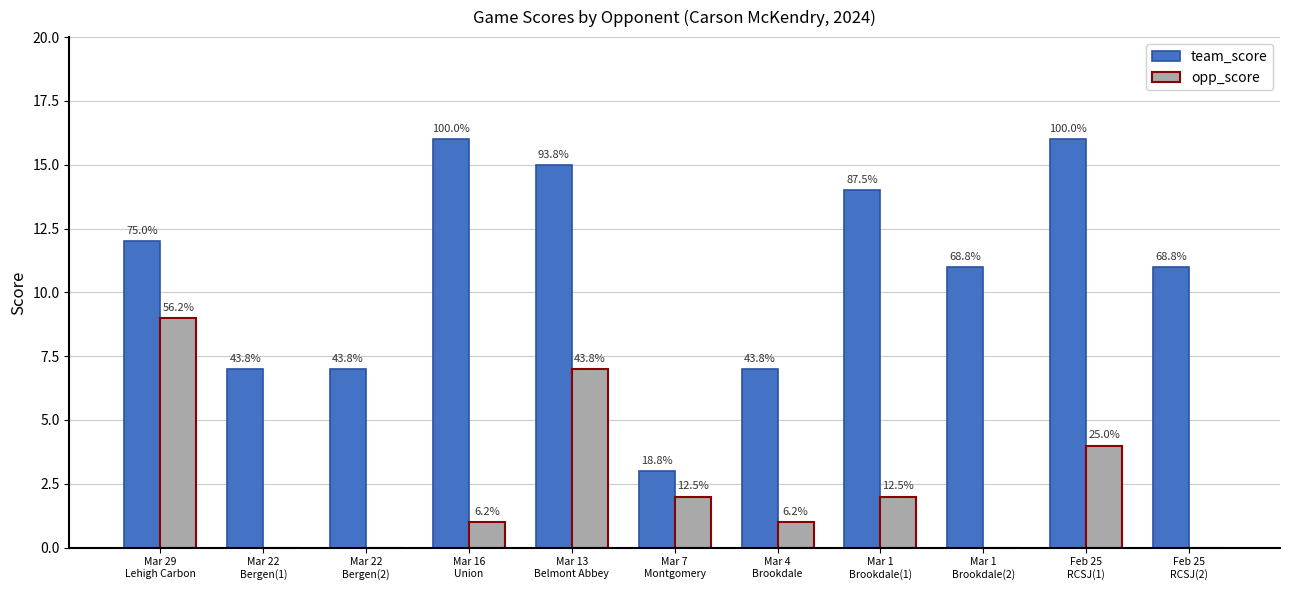

Reading left to right, what are all the values shown in this chart?

team_score: Mar 29
Lehigh Carbon=12	Mar 22
Bergen(1)=7	Mar 22
Bergen(2)=7	Mar 16
Union=16	Mar 13
Belmont Abbey=15	Mar 7
Montgomery=3	Mar 4
Brookdale=7	Mar 1
Brookdale(1)=14	Mar 1
Brookdale(2)=11	Feb 25
RCSJ(1)=16	Feb 25
RCSJ(2)=11
opp_score: Mar 29
Lehigh Carbon=9	Mar 22
Bergen(1)=0	Mar 22
Bergen(2)=0	Mar 16
Union=1	Mar 13
Belmont Abbey=7	Mar 7
Montgomery=2	Mar 4
Brookdale=1	Mar 1
Brookdale(1)=2	Mar 1
Brookdale(2)=0	Feb 25
RCSJ(1)=4	Feb 25
RCSJ(2)=0